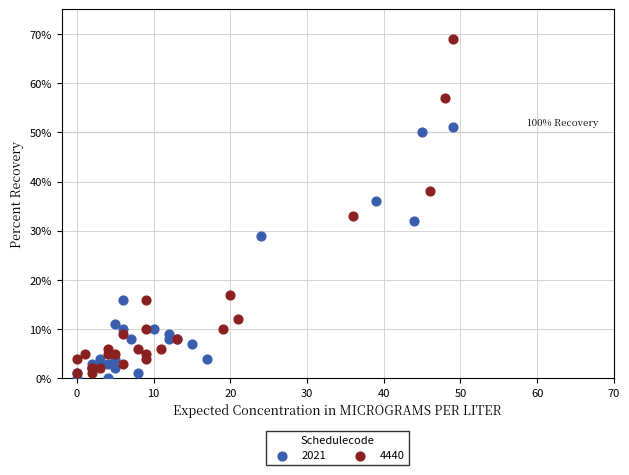

Which series contains the highest Y value?

4440